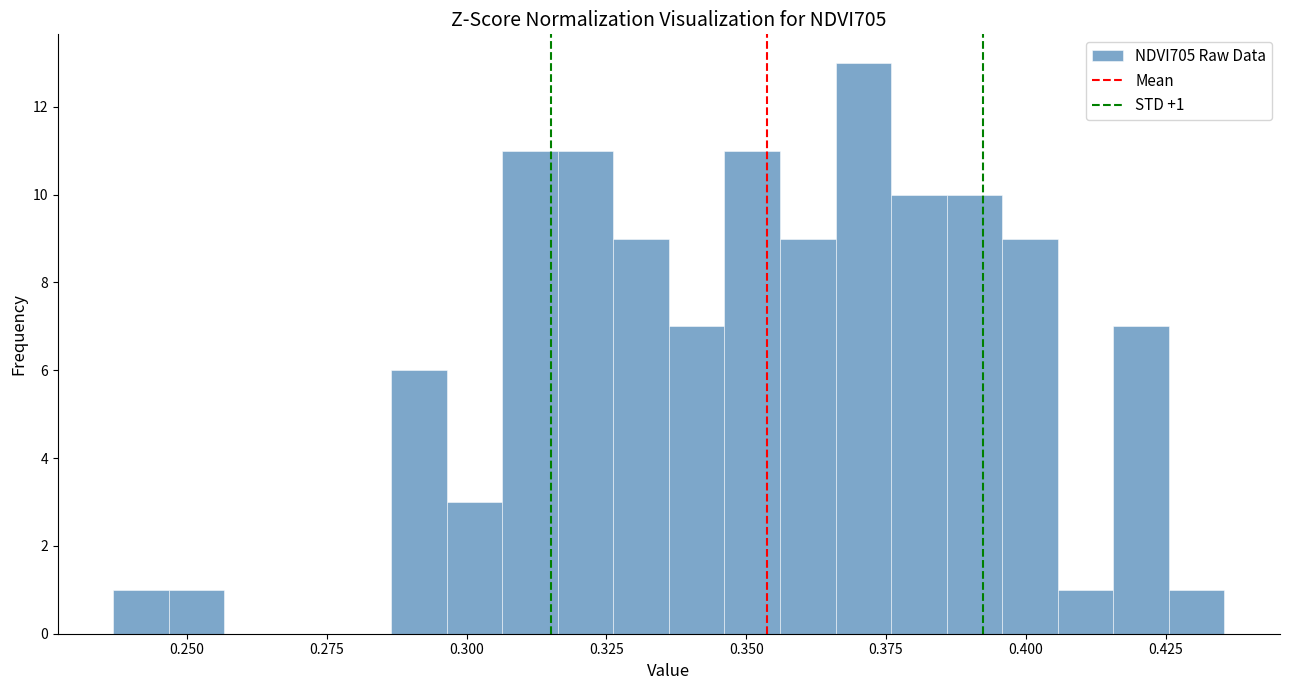

Read against the x-axis, roughly where is the centre of the tallest bar?

0.370